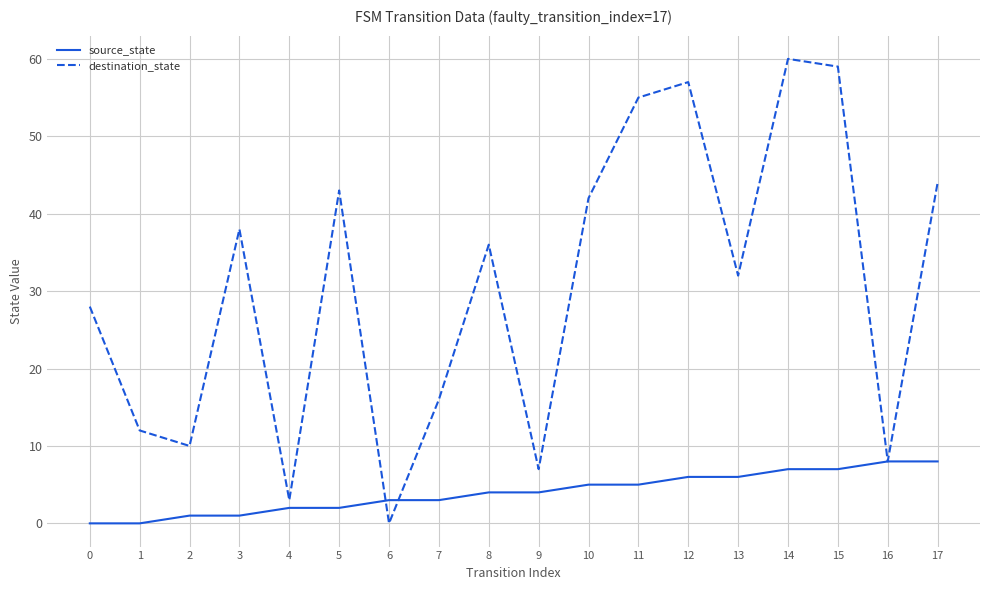

Which series has the largest range (max minus min)?

destination_state